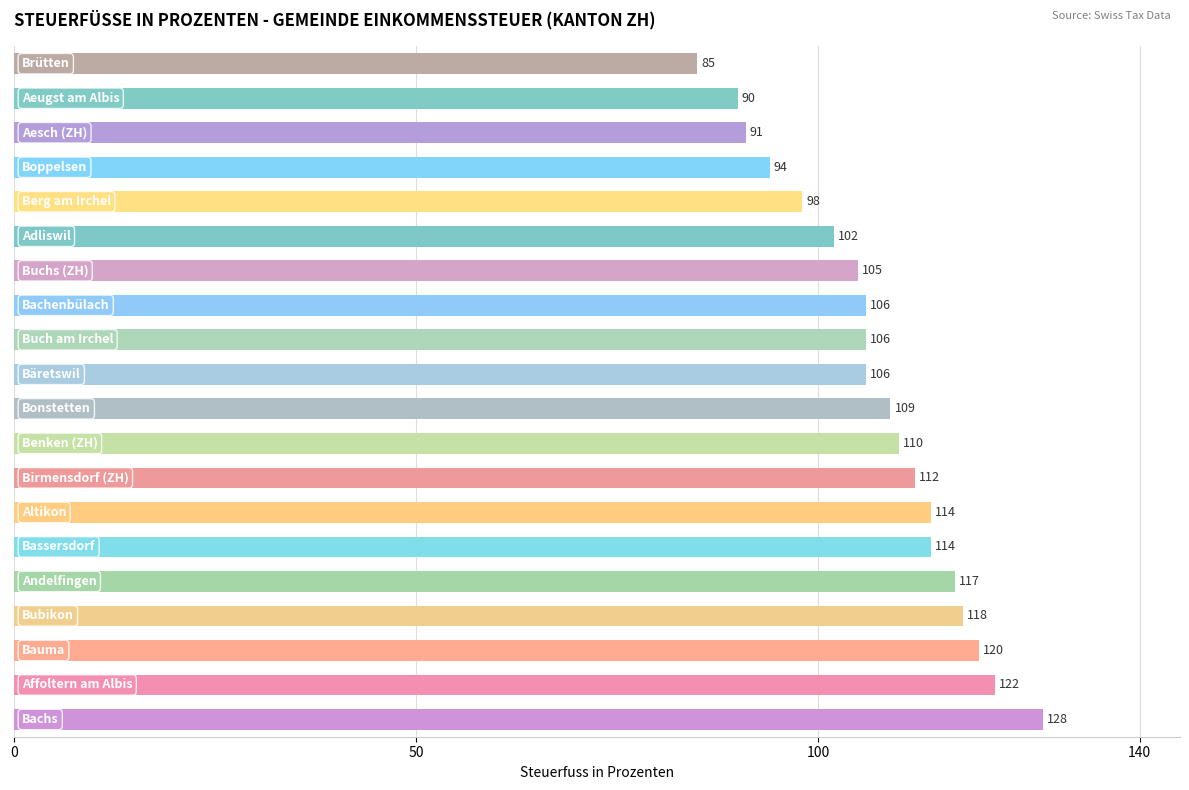

Reading top to bottom, transcribe all the data shown in this chart.

85	90	91	94	98	102	105	106	106	106	109	110	112	114	114	117	118	120	122	128